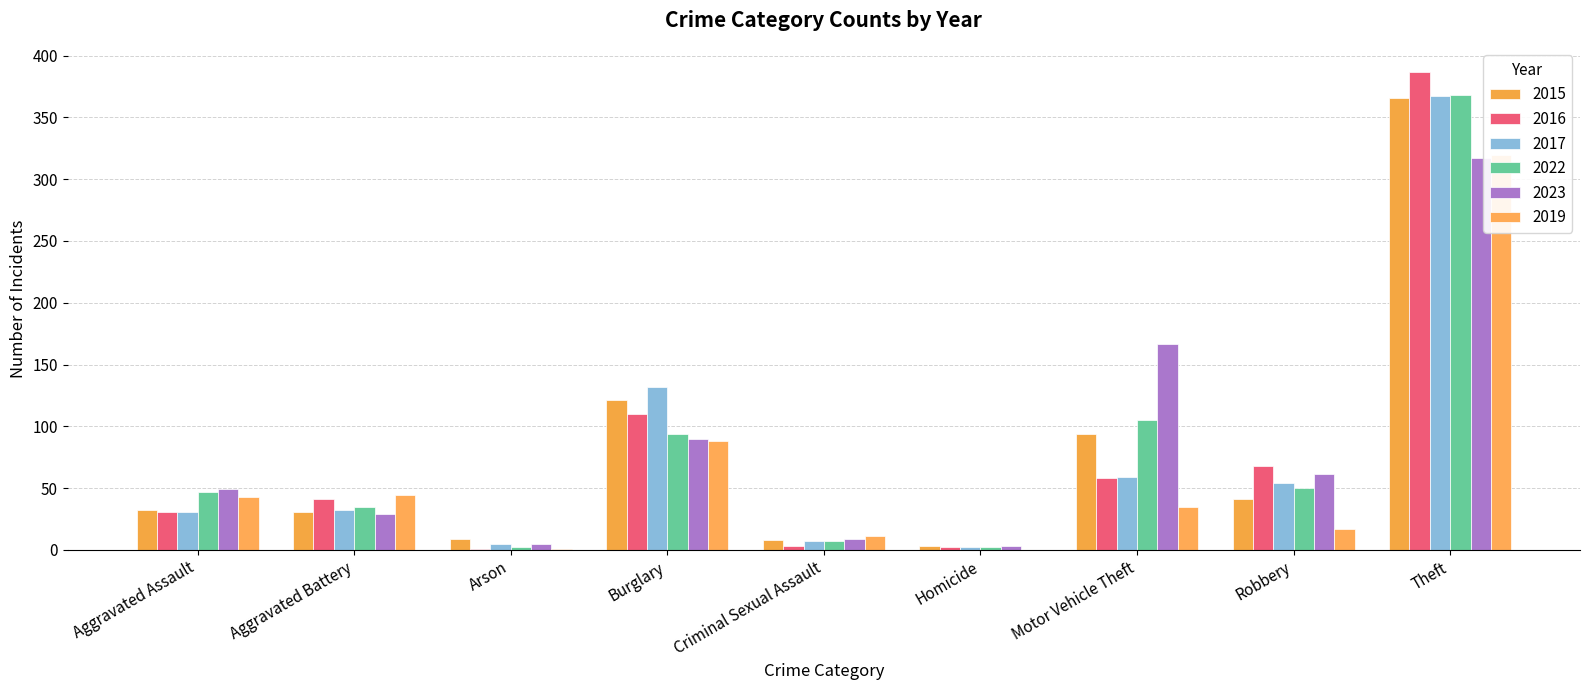

Is it true that 2019 equals 63 at Aggravated Battery?

False